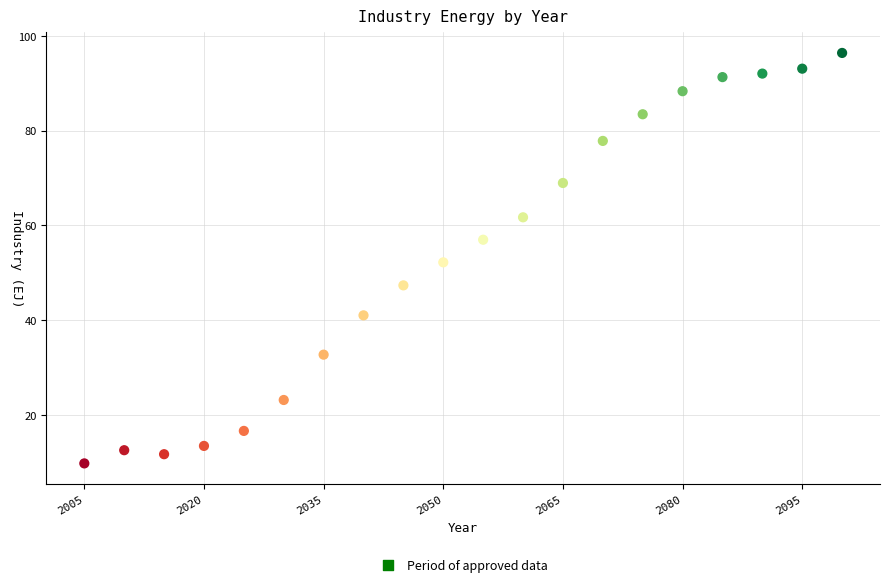

What is the range of X values (max minus min)?

95.0